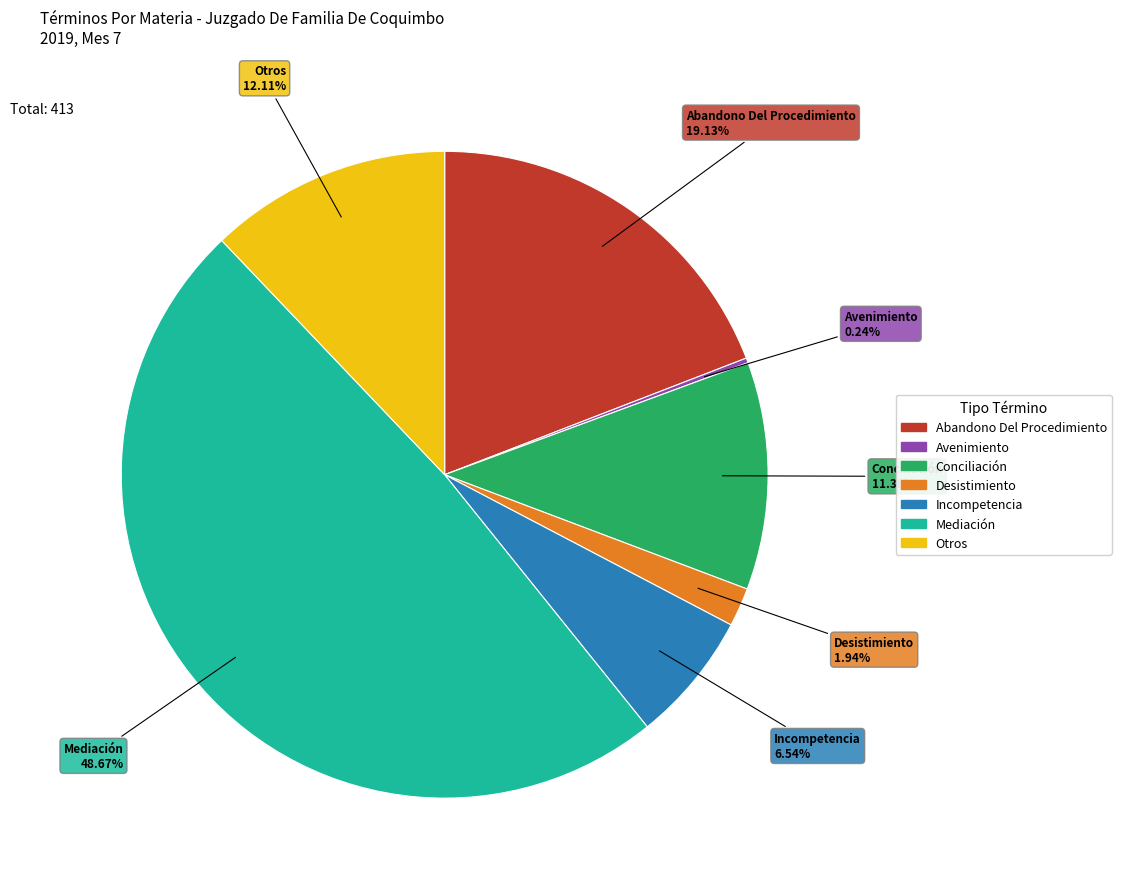

To the nearest percent, what is the combined percentage of Abandono Del Procedimiento and Desistimiento?

21%